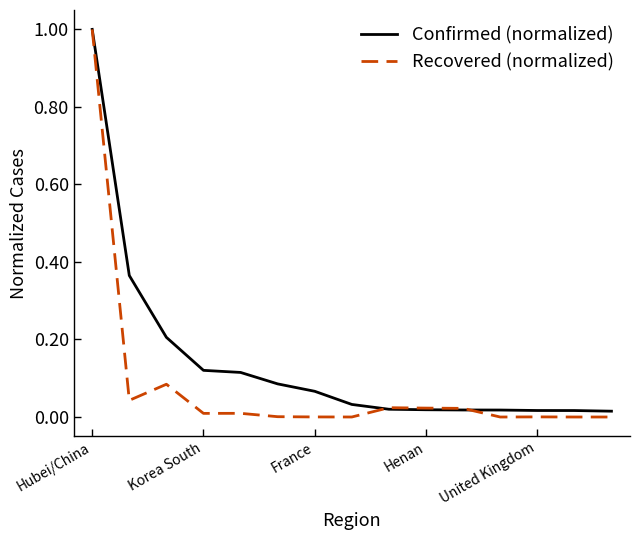

Rank the series by their average value, from lowest to highest.

Recovered (normalized), Confirmed (normalized)